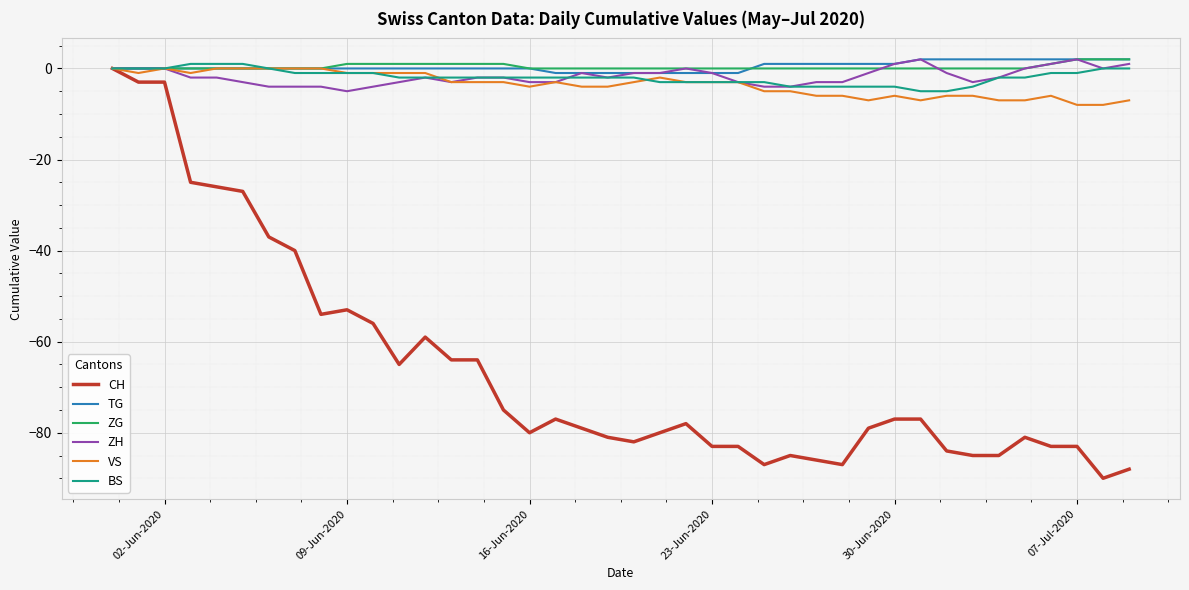

What is the maximum value shown in the chart?

2